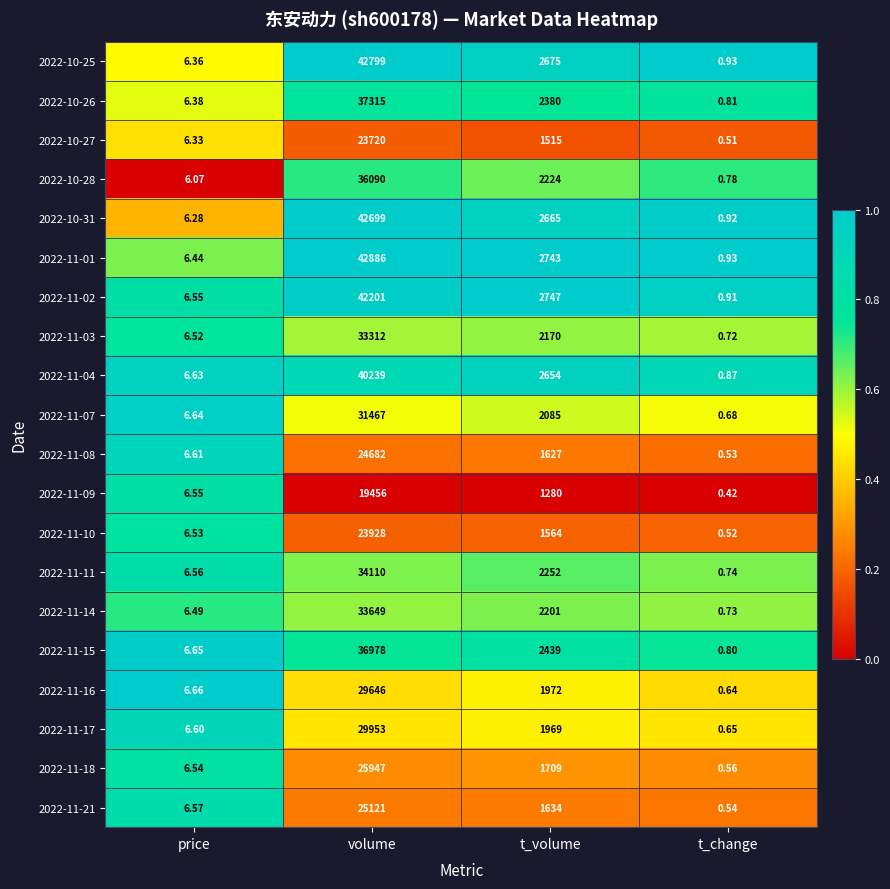

Where does the 2022-11-08 series first go above 1627?

volume